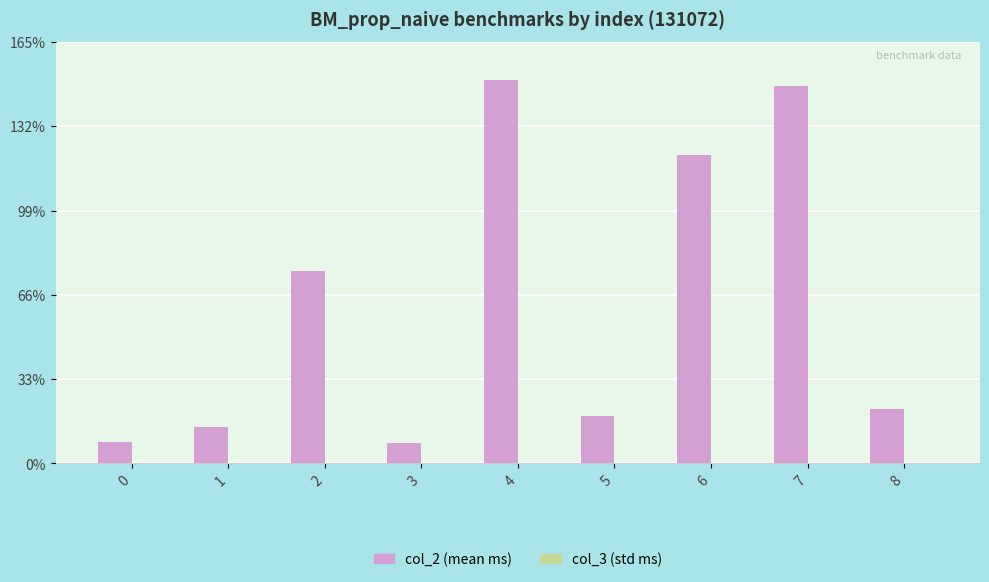

Are the bars grouped side by side (vs. stacked)?

Yes